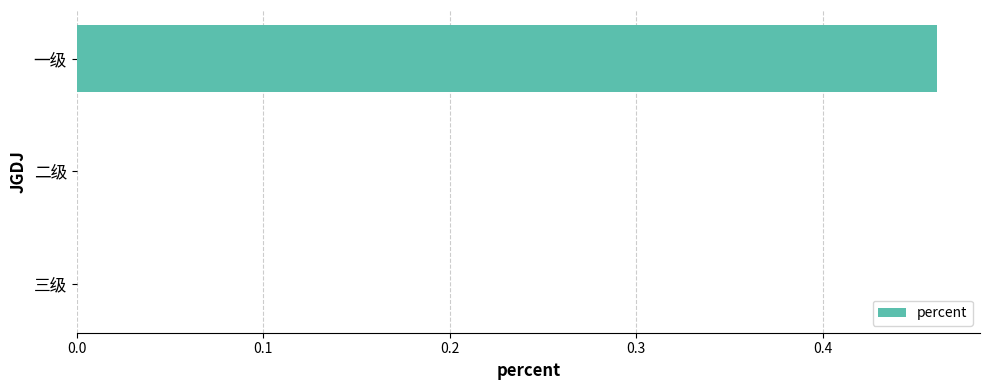

Which label corresponds to the largest value in the chart?

一级